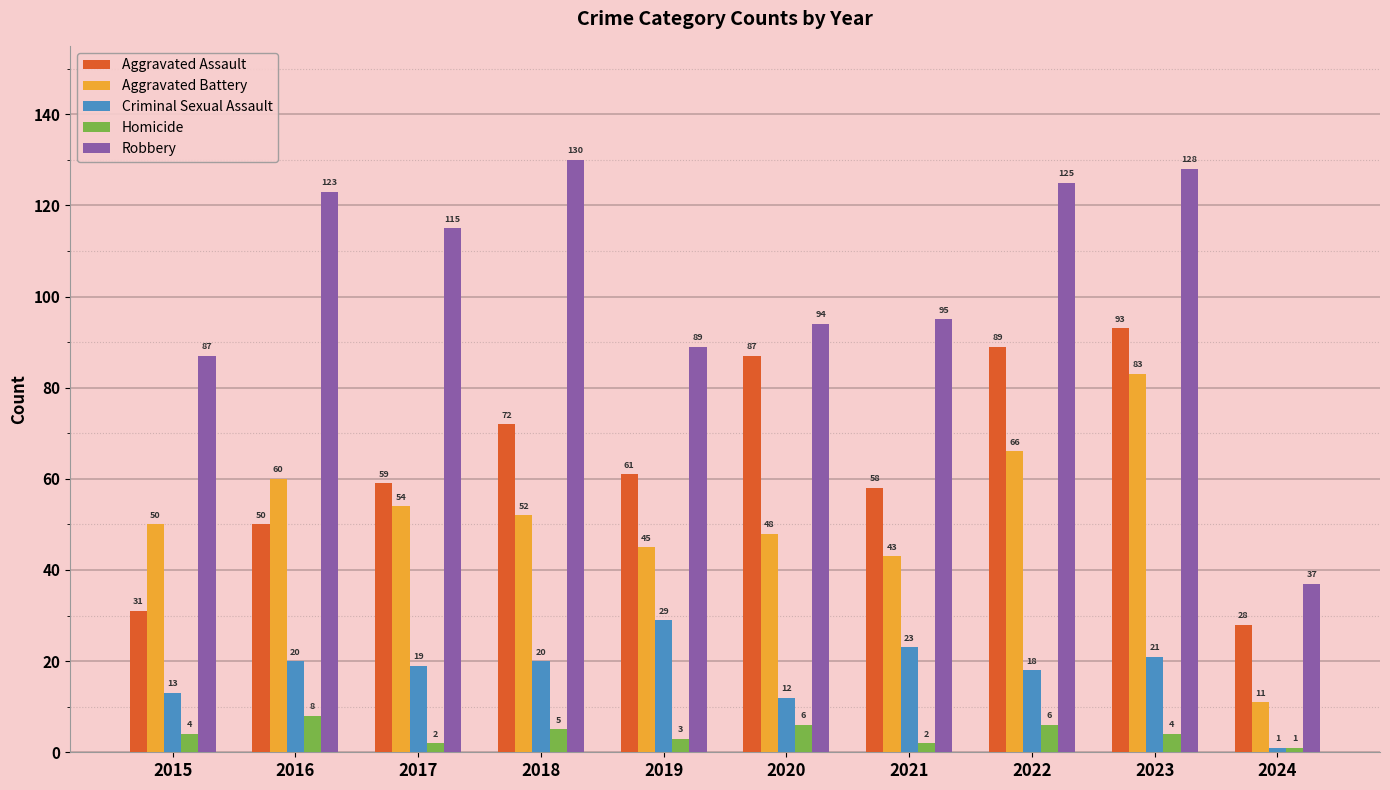

What is the difference between the Homicide values at 2016 and 2024?

7